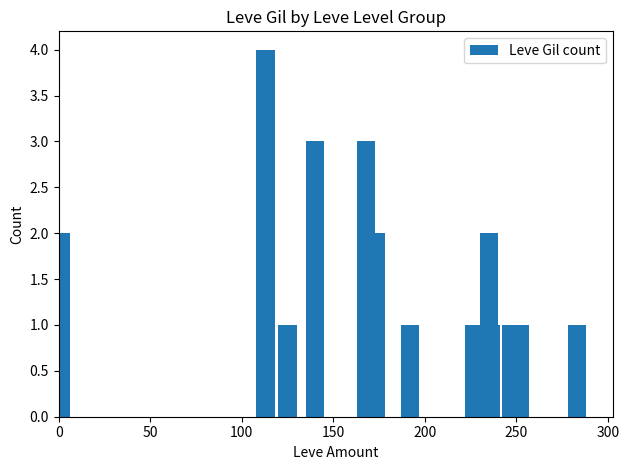

What is the difference between the maximum and second lowest values?

3